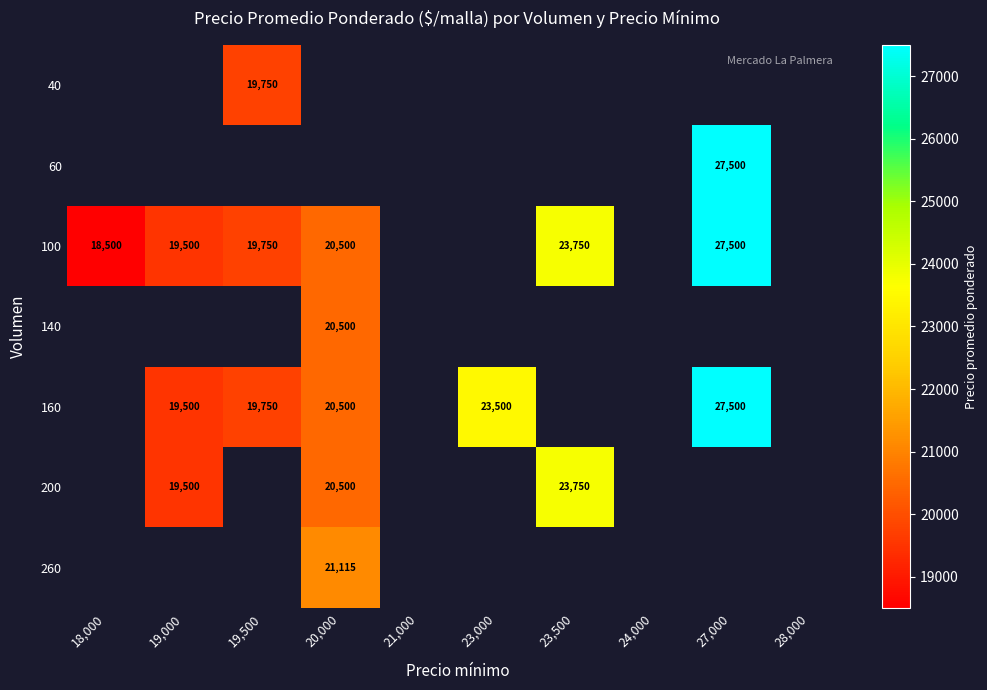

Is it true that 60 equals 6827 at 27,000?

False